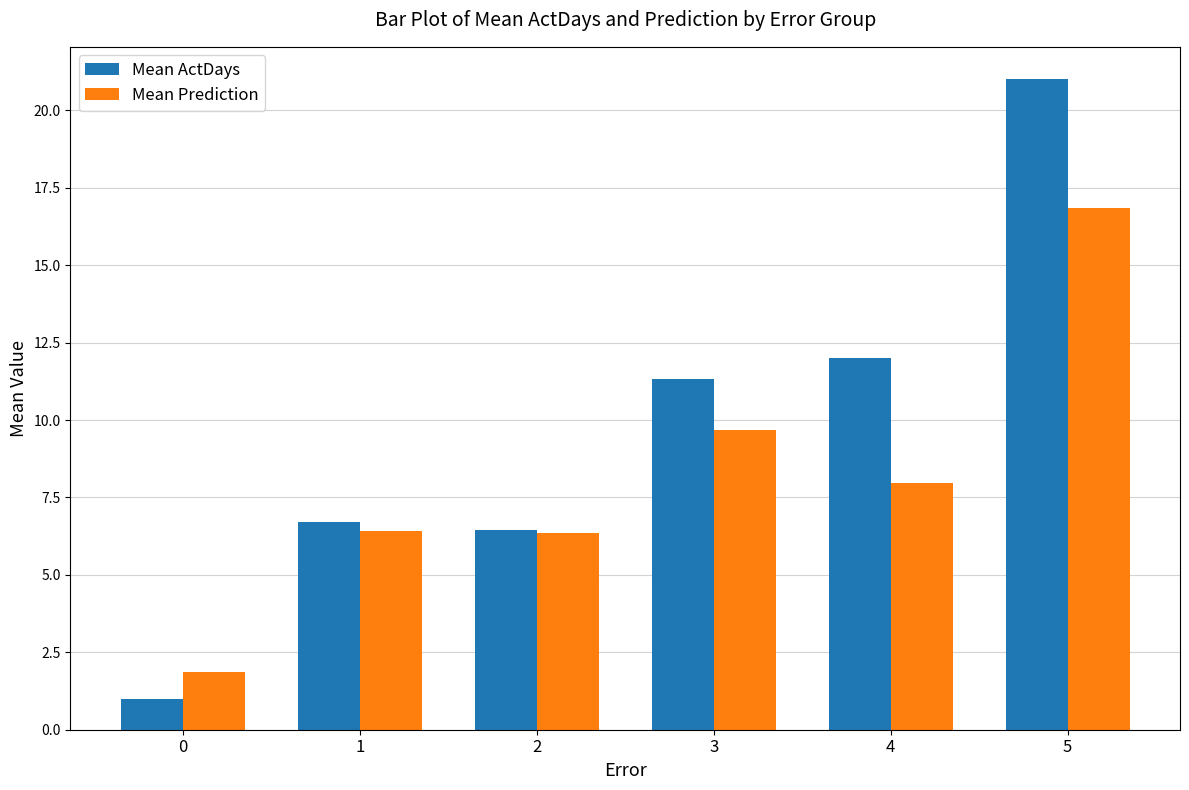

List the series in order of their peak value, highest first.

Mean ActDays, Mean Prediction